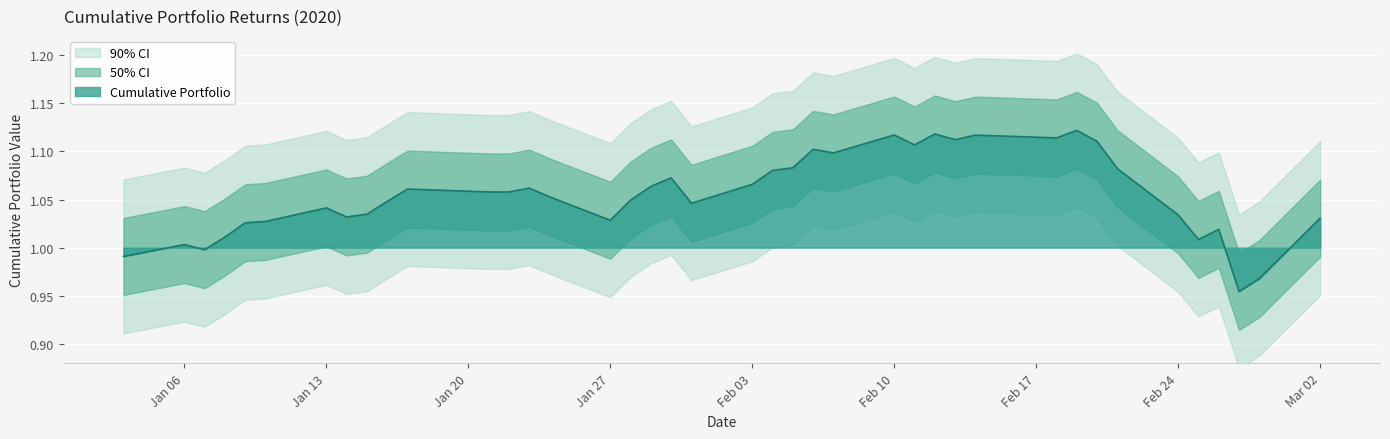

Is it true that Cumulative Portfolio equals 0.7 at Feb 24?

False